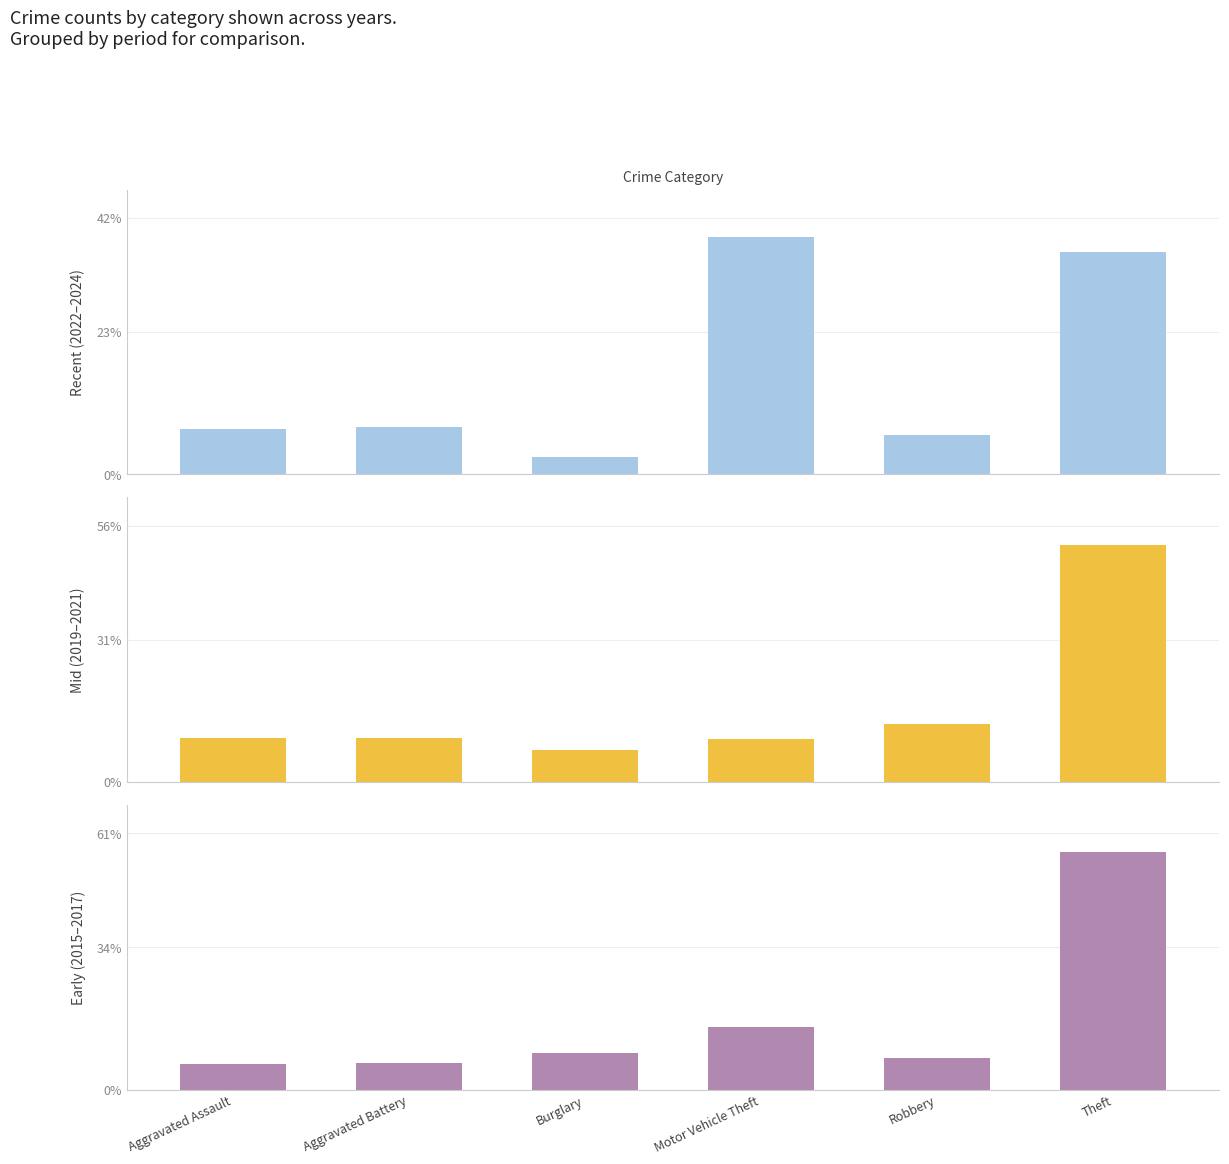

Reading left to right, transcribe all the data shown in this chart.

Recent (2022–2024): Aggravated Assault=7.4	Aggravated Battery=7.8	Burglary=2.9	Motor Vehicle Theft=38.9	Robbery=6.5	Theft=36.5
Mid (2019–2021): Aggravated Assault=9.7	Aggravated Battery=9.7	Burglary=7.0	Motor Vehicle Theft=9.4	Robbery=12.6	Theft=51.6
Early (2015–2017): Aggravated Assault=6.2	Aggravated Battery=6.4	Burglary=8.7	Motor Vehicle Theft=14.9	Robbery=7.4	Theft=56.5